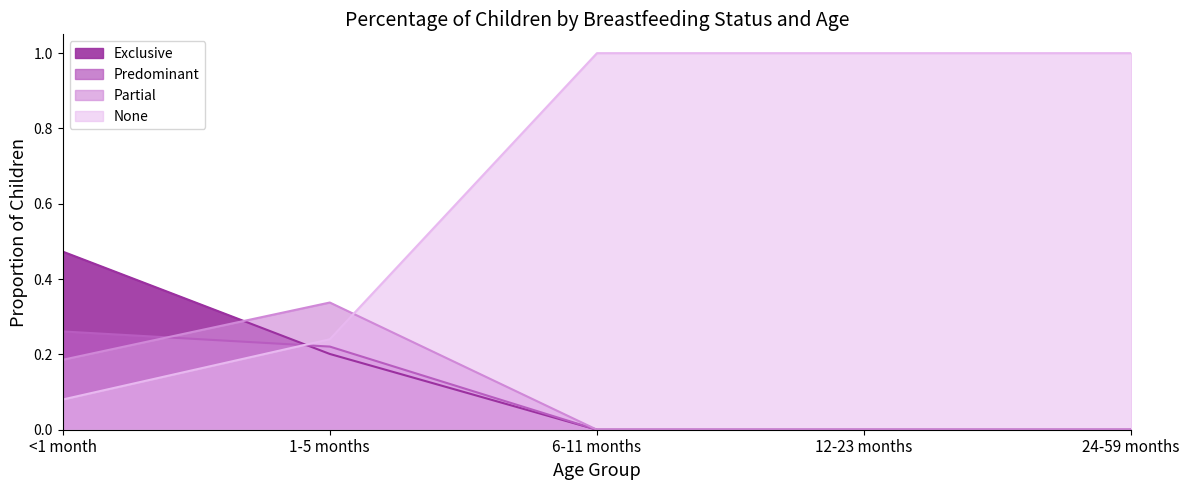

Reading left to right, extract all data points from this chart.

Exclusive: 0.5	0.2	0.0	0.0	0.0
Predominant: 0.3	0.2	0.0	0.0	0.0
Partial: 0.2	0.3	0.0	0.0	0.0
None: 0.1	0.2	1.0	1.0	1.0